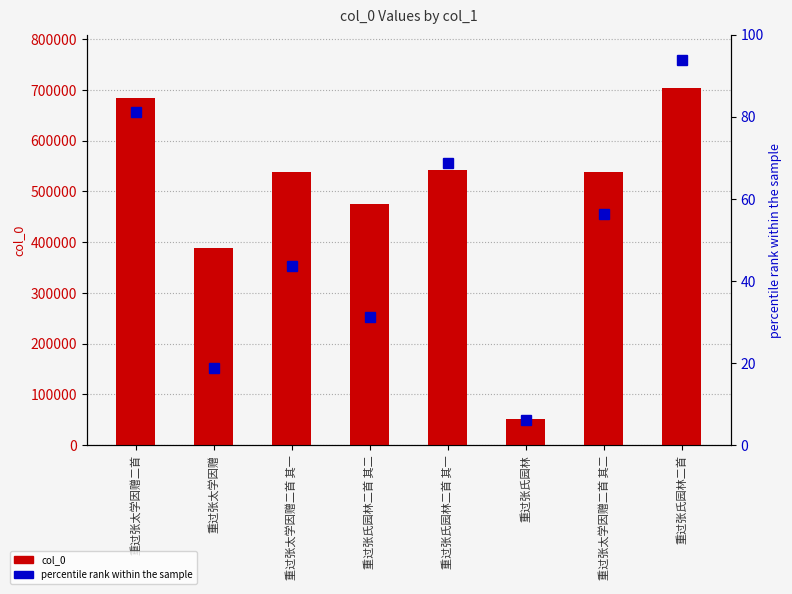

Where does the percentile rank series first go above 56?

重过张太学因赠二首